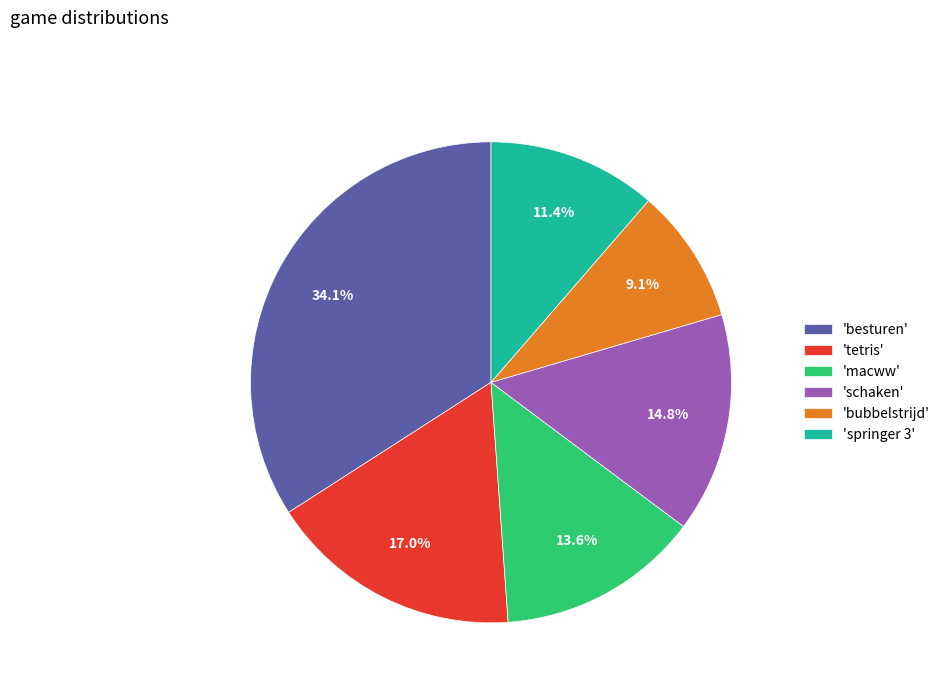

Count the number of slices in the pie.

6